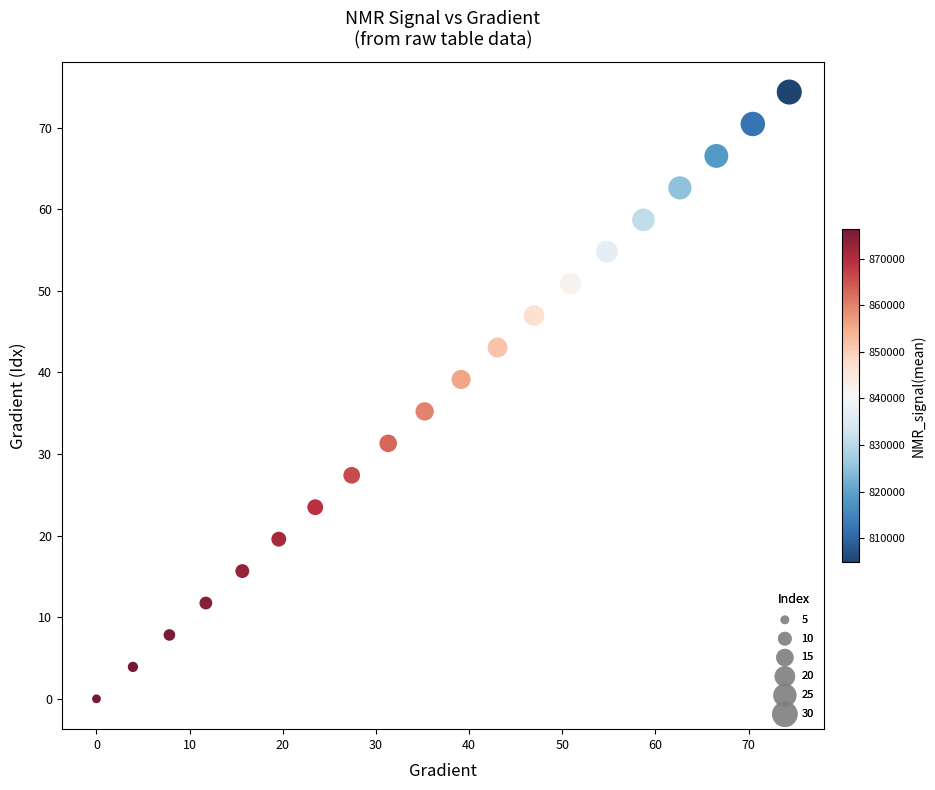

What is the range of Y values (max minus min)?

74.4